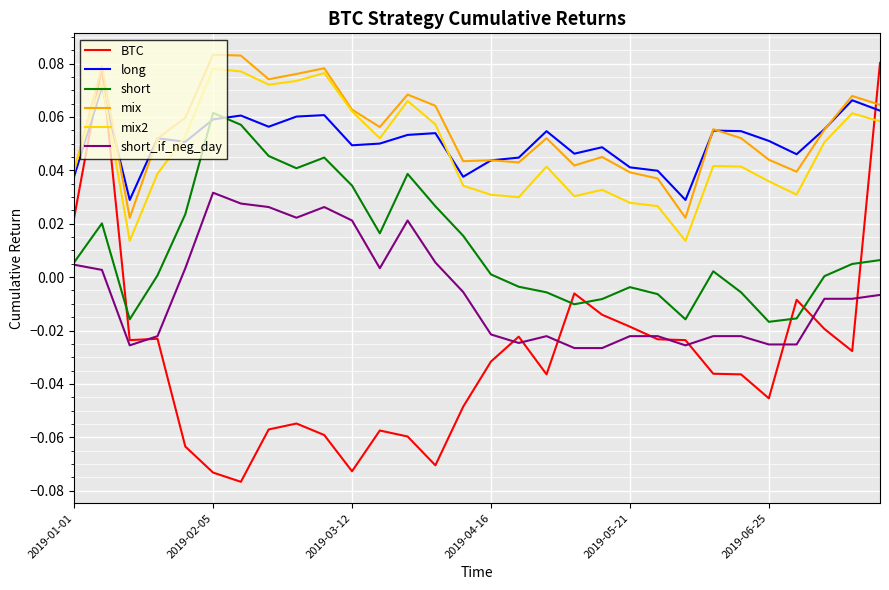

In short, how many points are higher than both neighbors (excluding endpoints)?

6